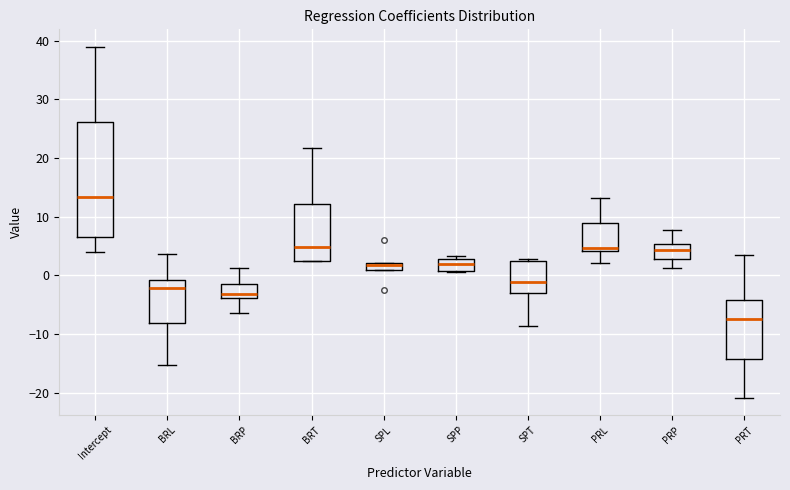

Which box is the tallest, from its lower edge to its upper edge?

Intercept